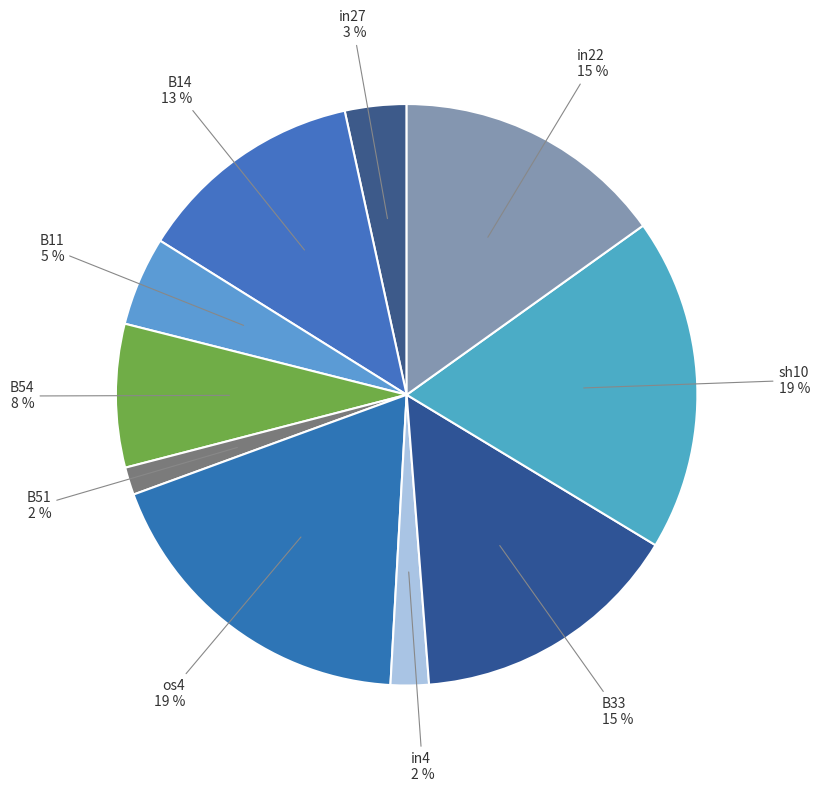

What percentage is the in22 slice, to the nearest percent?

15%